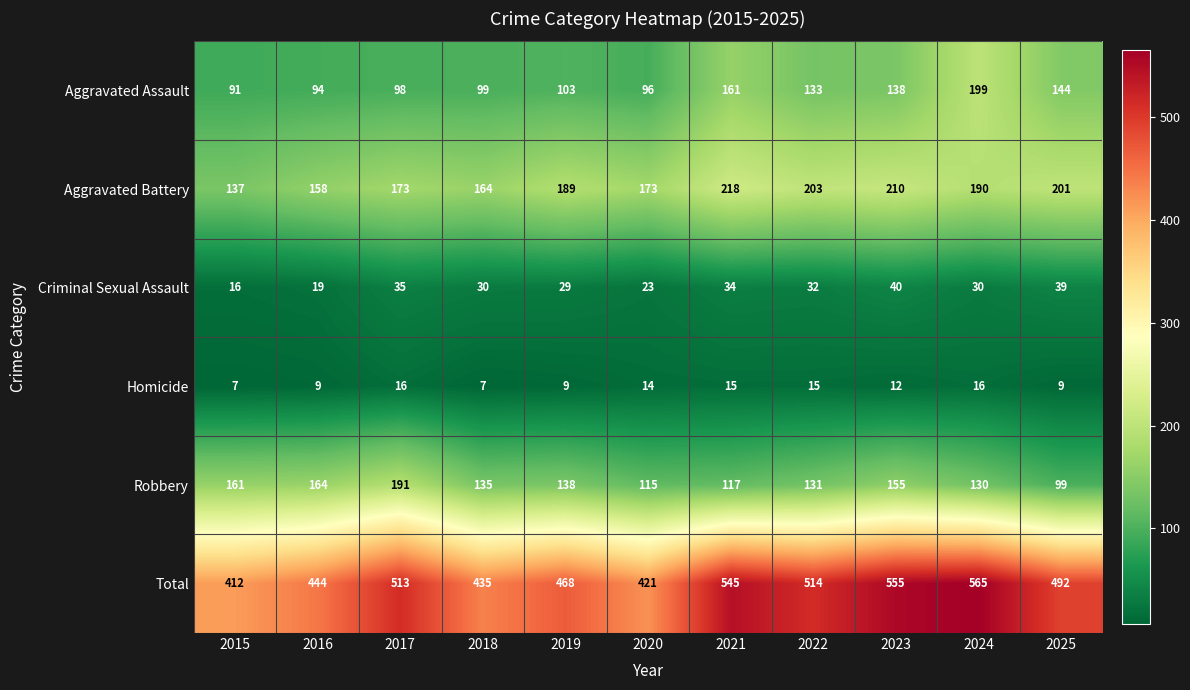

How many categories are shown in the chart?

11